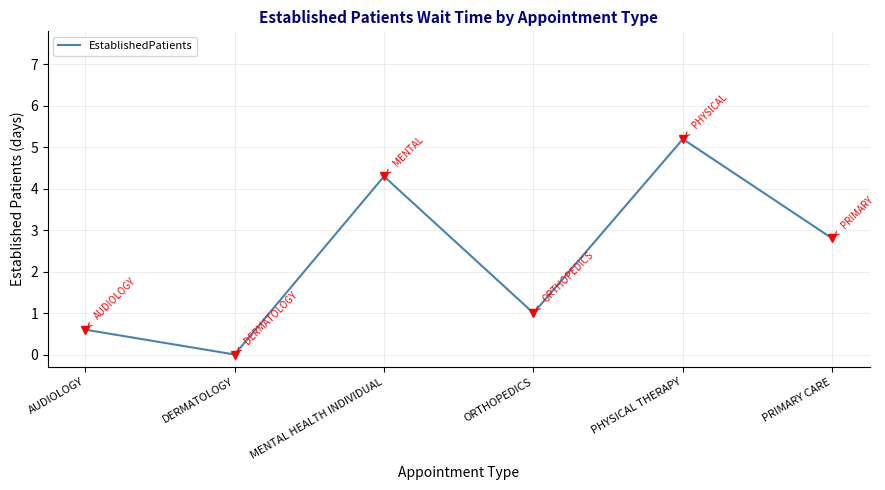

Which has a higher value, AUDIOLOGY or ORTHOPEDICS?

ORTHOPEDICS